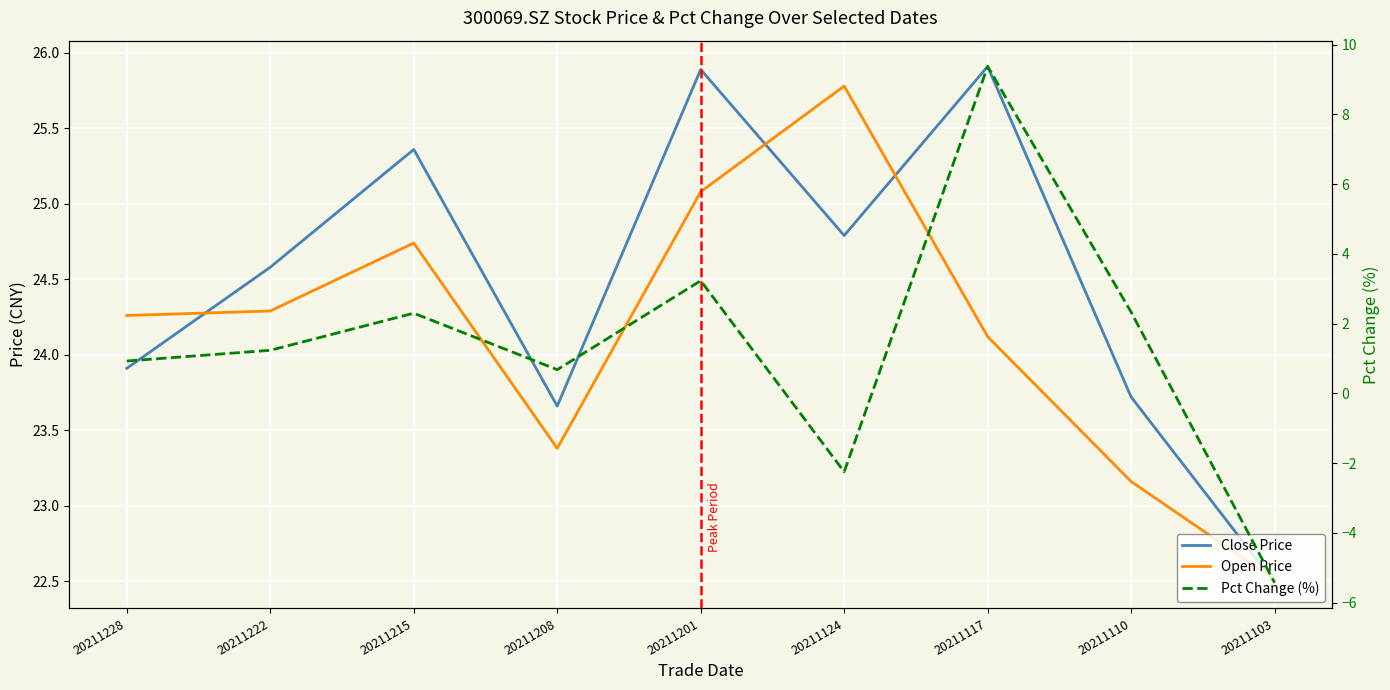

True or false: Pct Change (%) and Close Price intersect in this chart.

False